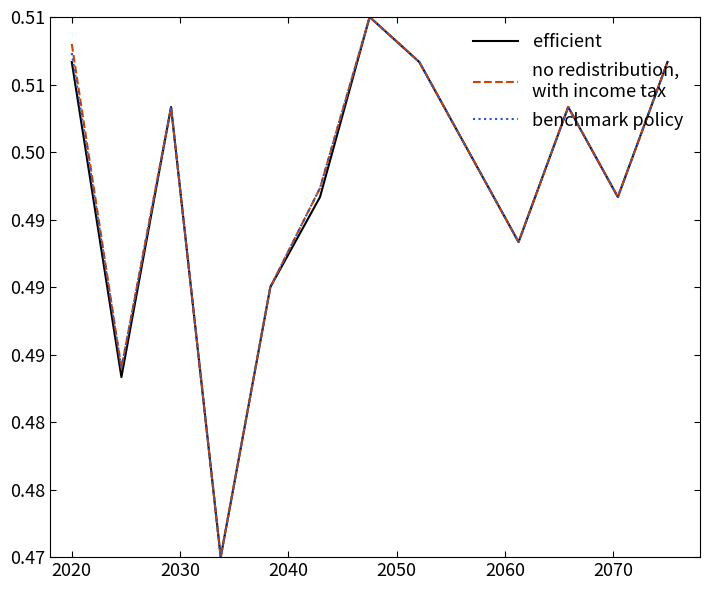

Does the chart have visible grid lines?

No